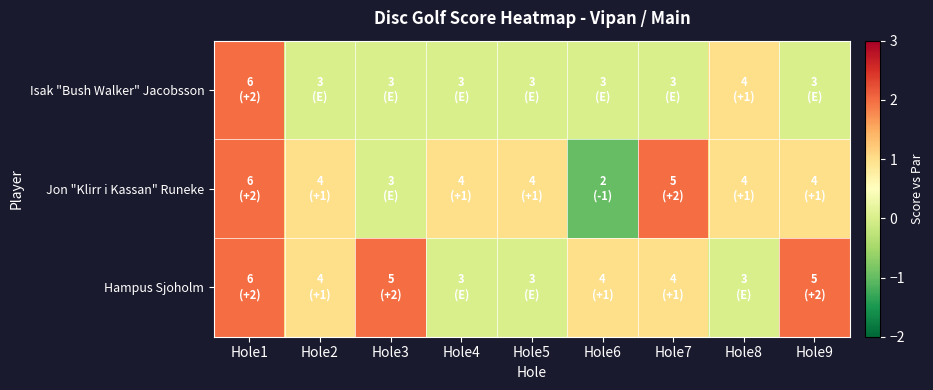

Reading left to right, list all the values displayed in this chart.

Isak "Bush Walker" Jacobsson: Hole1=2	Hole2=0	Hole3=0	Hole4=0	Hole5=0	Hole6=0	Hole7=0	Hole8=1	Hole9=0
Jon "Klirr i Kassan" Runeke: Hole1=2	Hole2=1	Hole3=0	Hole4=1	Hole5=1	Hole6=-1	Hole7=2	Hole8=1	Hole9=1
Hampus Sjoholm: Hole1=2	Hole2=1	Hole3=2	Hole4=0	Hole5=0	Hole6=1	Hole7=1	Hole8=0	Hole9=2